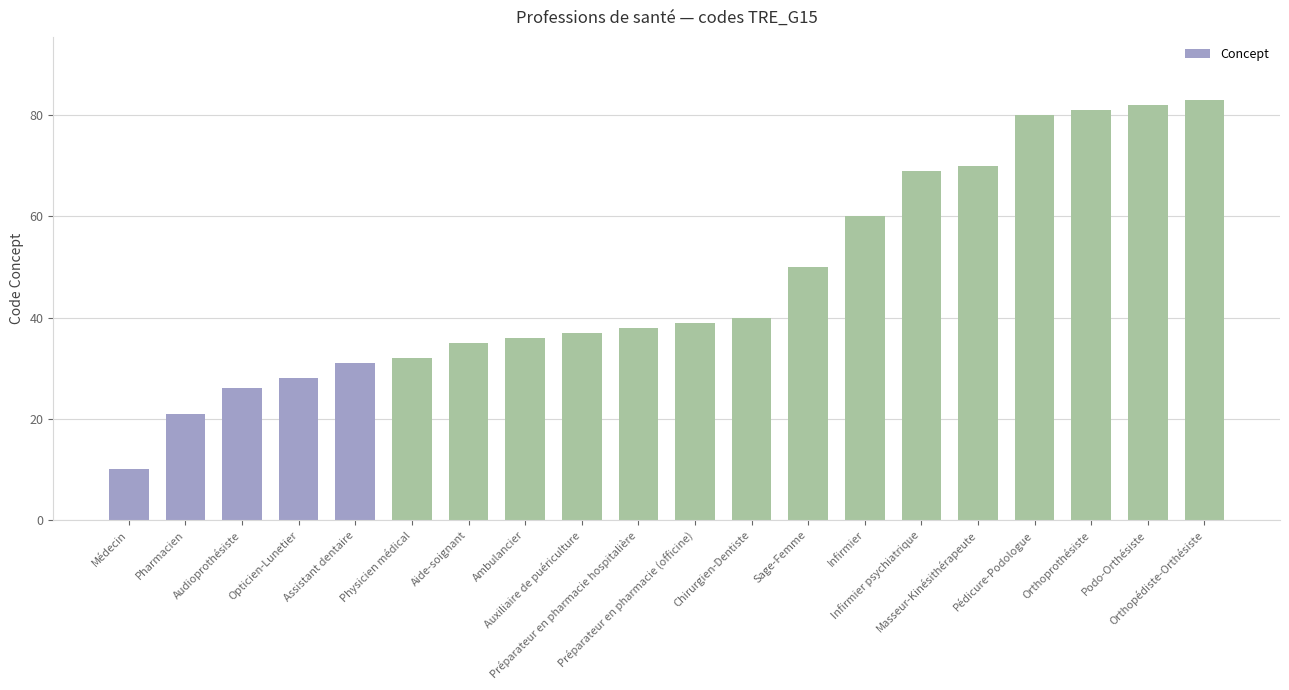

What position from the right is Masseur-Kinésithérapeute?

5